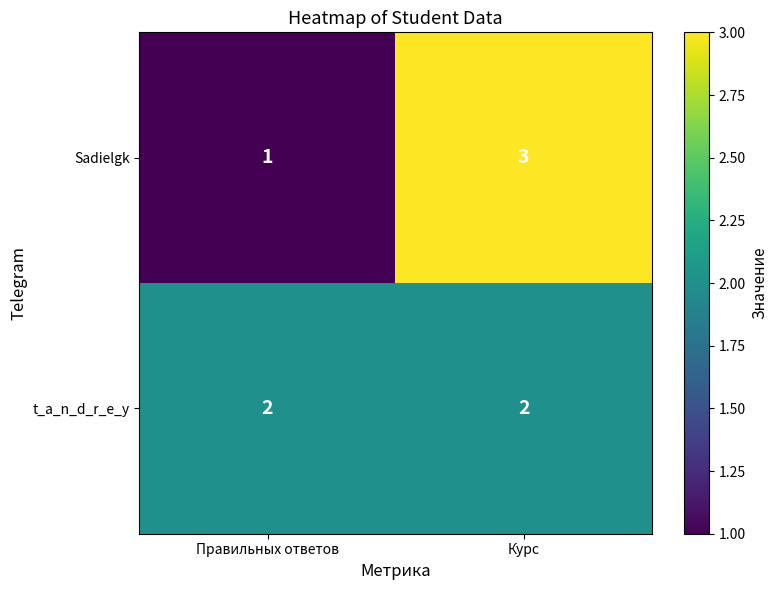

Reading left to right, what are all the values shown in this chart?

Sadielgk: 1	3
t_a_n_d_r_e_y: 2	2